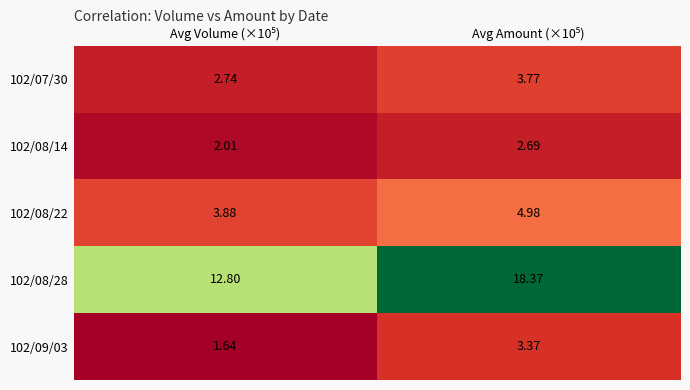

How many values in the 102/09/03 series exceed 3?

1